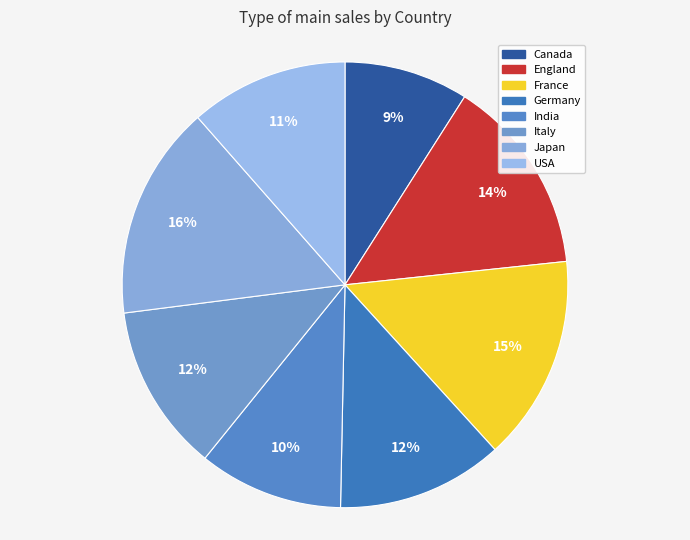

Does any single category account for the majority?

No